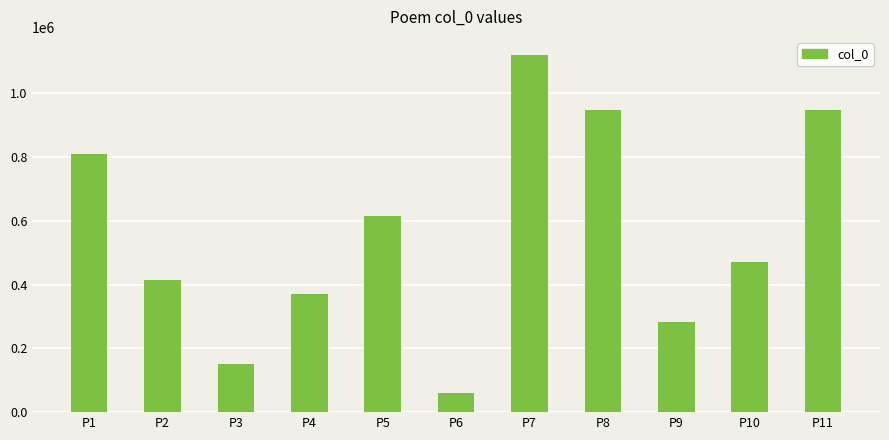

What is the smallest value displayed?

61156